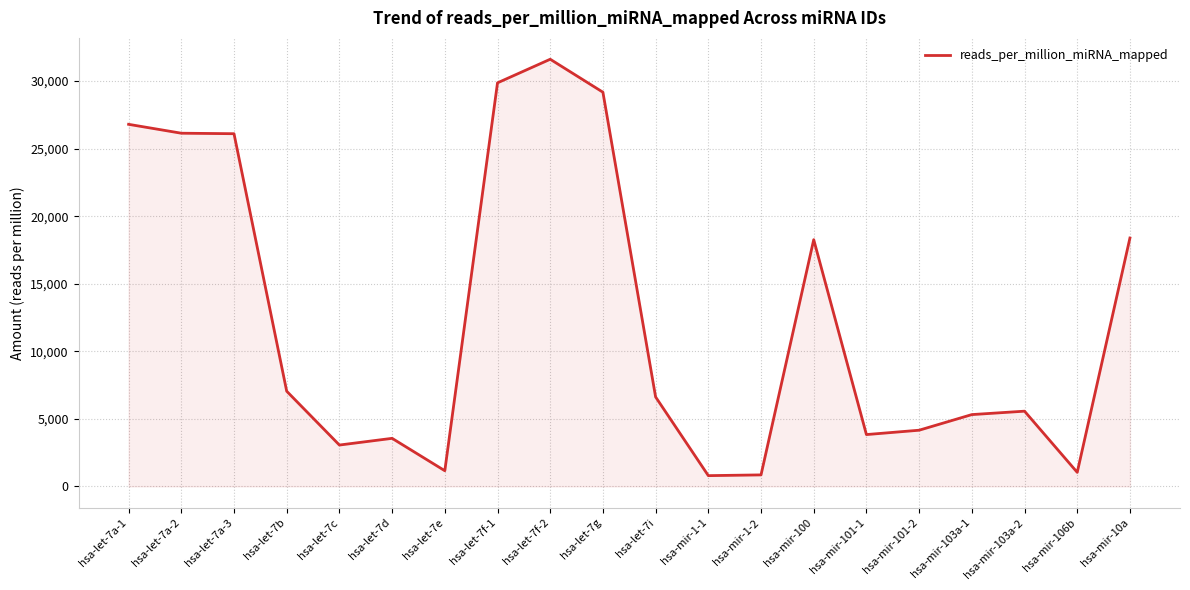

What is the average value?

12469.9